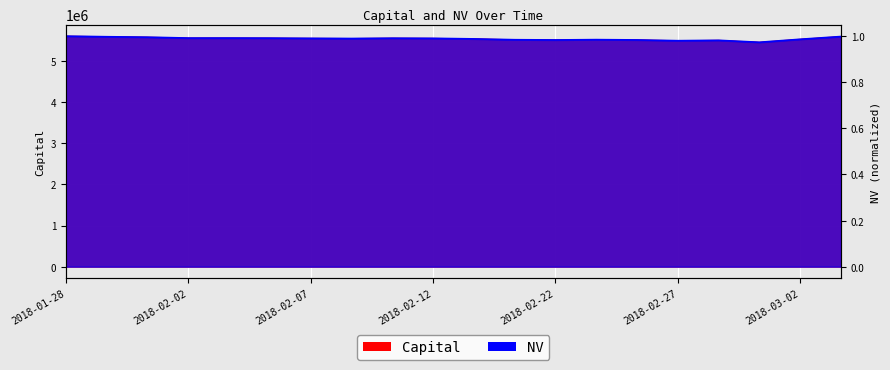

What is the difference between the second highest and minimum values in the Capital series?

139545.0